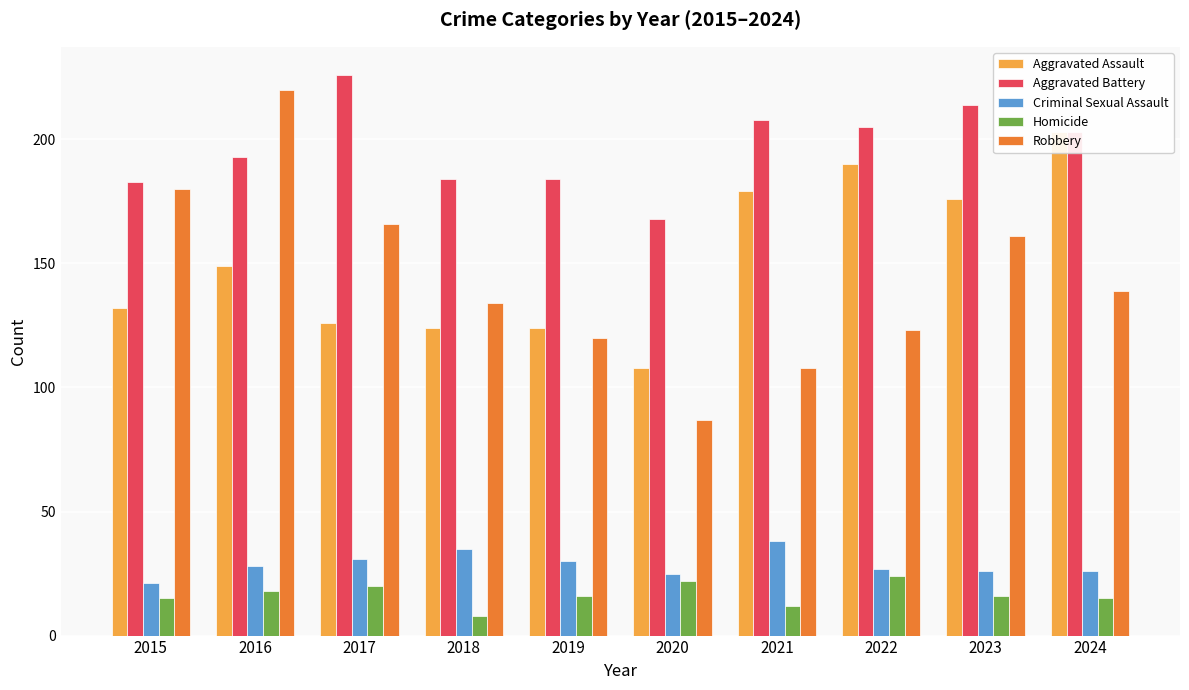

At which label is Homicide closest to 16?

2019